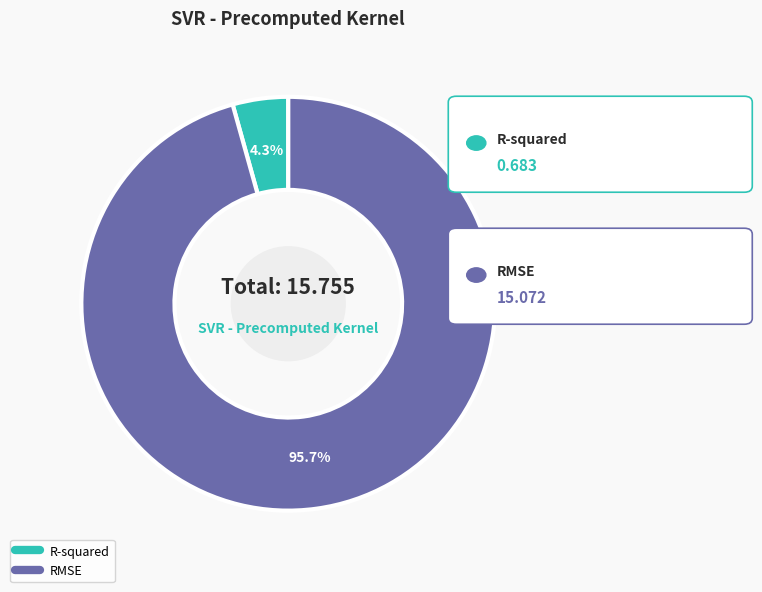

To the nearest percent, what is the difference between the RMSE and R-squared slice percentages?

91%